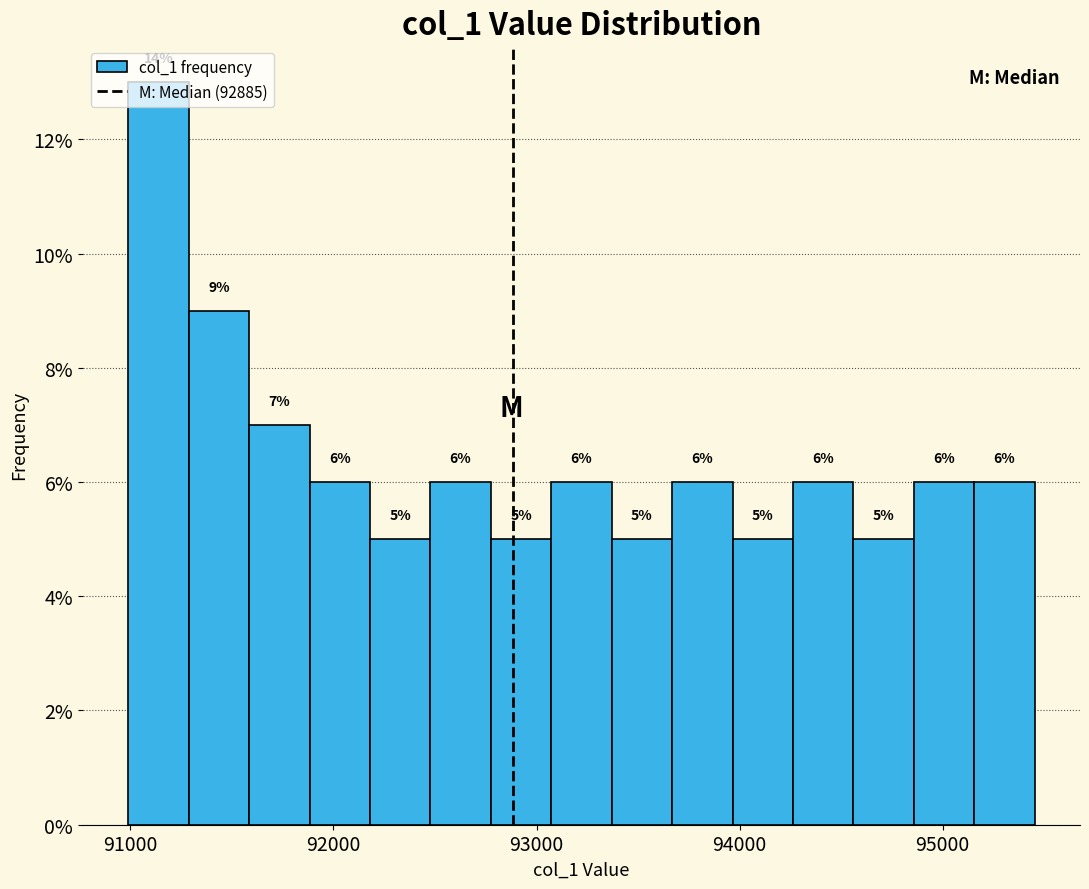

Read against the x-axis, roughly where is the centre of the tallest bar?

91100